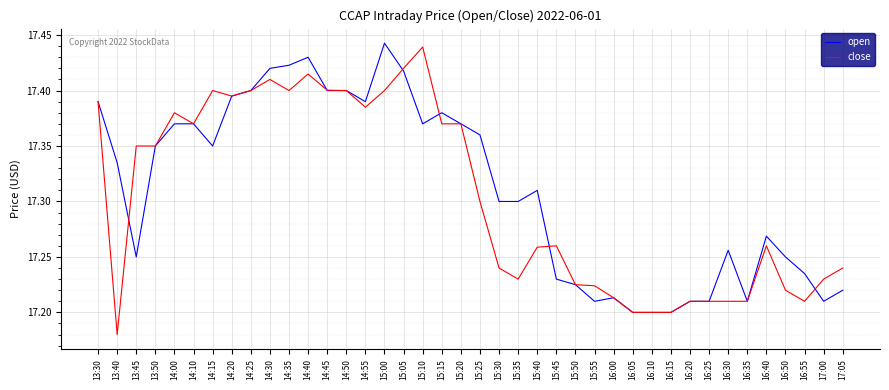

At how many categories does at least one series exceed 17?

40